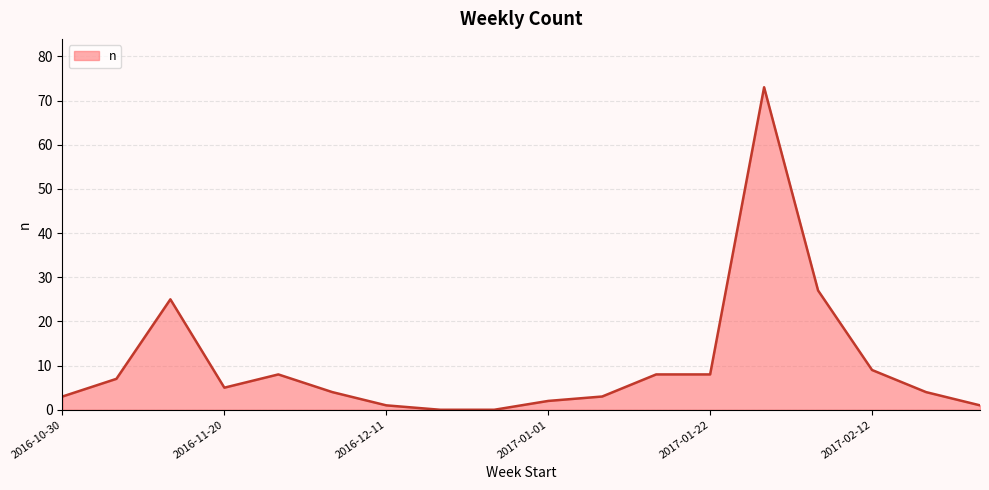

What is the difference between the maximum and minimum values?

73